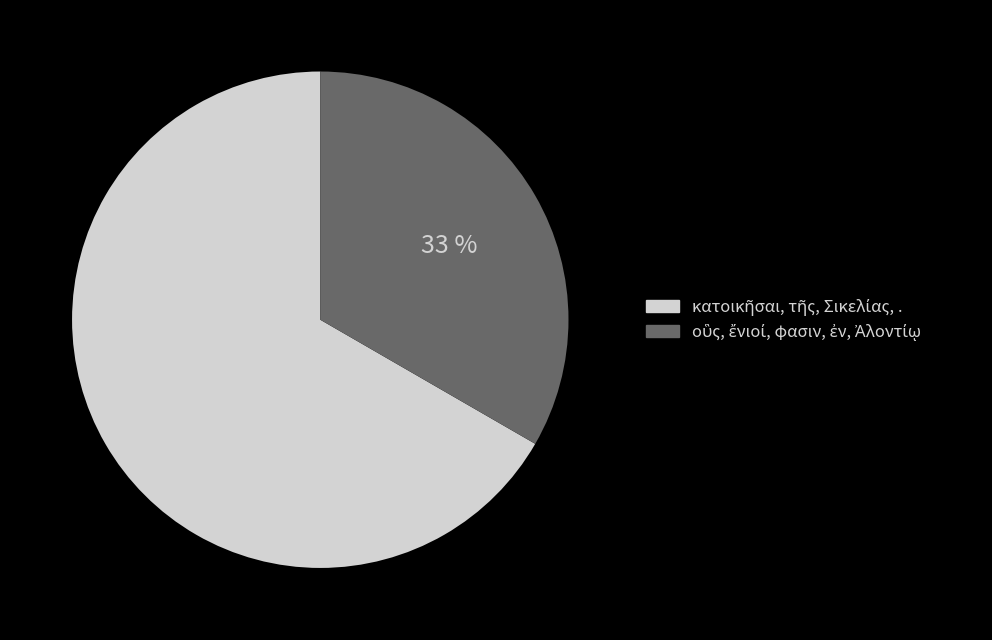

To the nearest percent, what is the average slice percentage?

50%